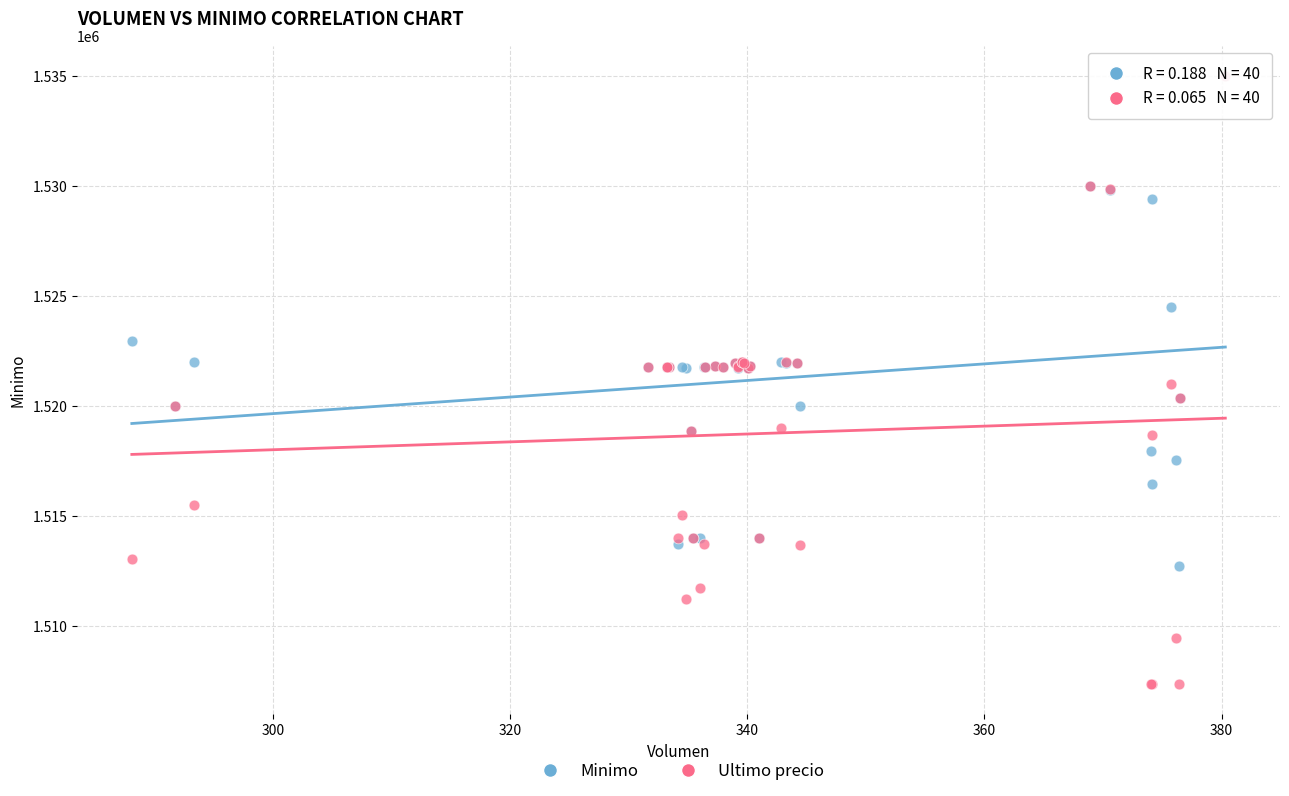

Which series contains the lowest Y value?

Ultimo precio